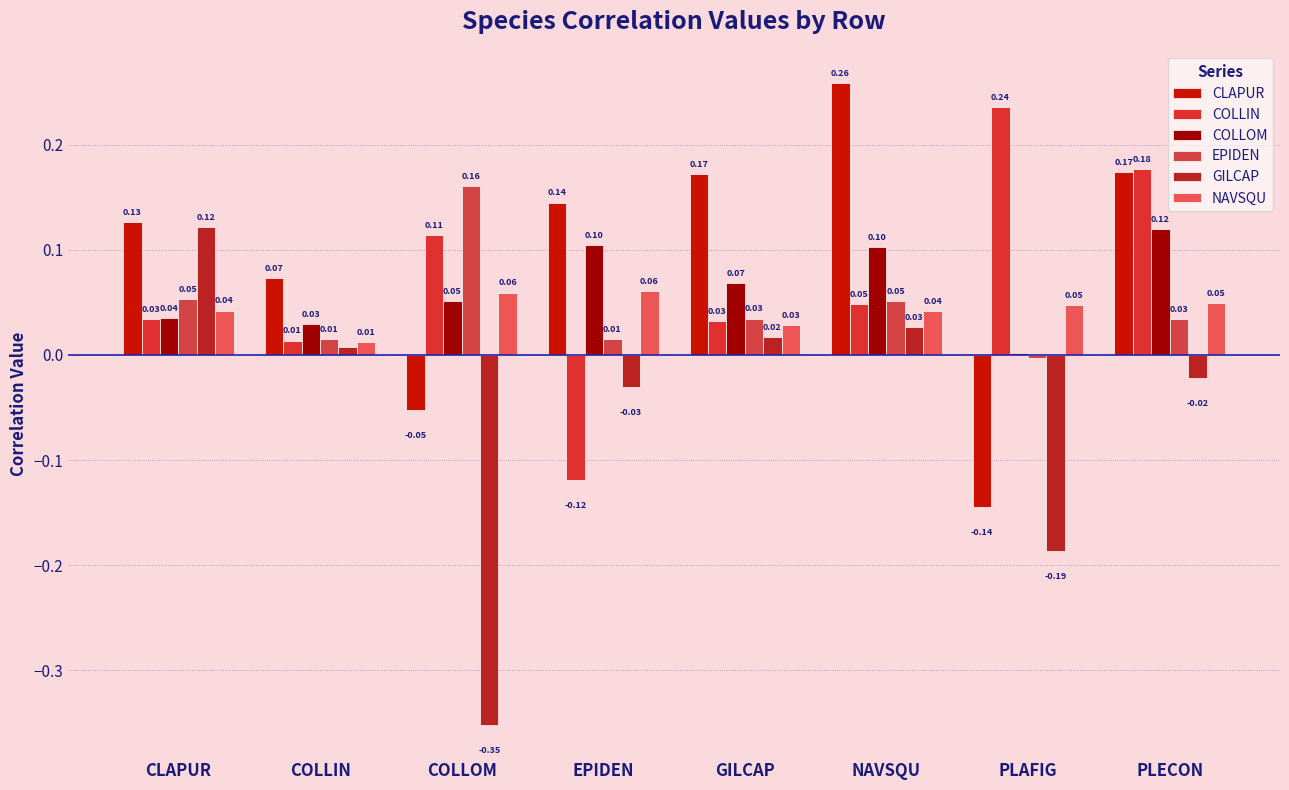

Does the chart contain stacked bars?

No